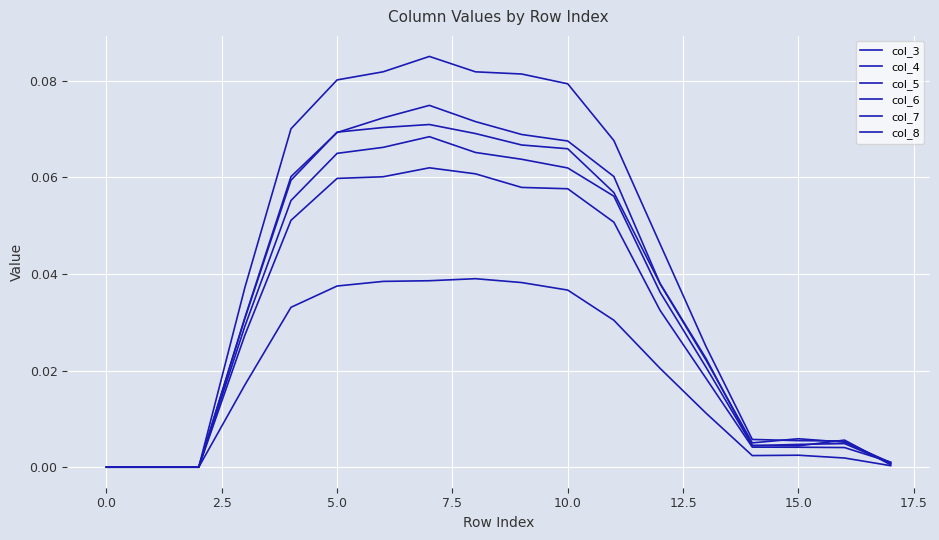

How many lines are shown in the chart?

6